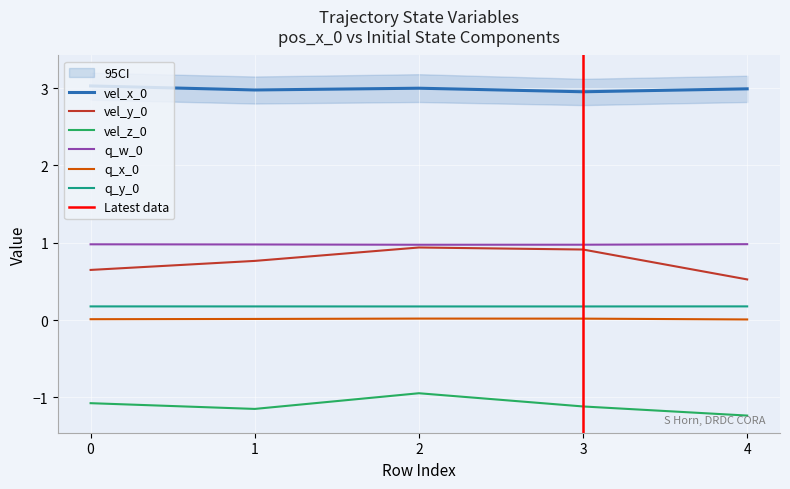

Reading left to right, extract all data points from this chart.

vel_x_0: 0=3.0	1=3.0	2=3.0	3=3.0	4=3.0
vel_y_0: 0=0.6	1=0.8	2=0.9	3=0.9	4=0.5
vel_z_0: 0=-1.1	1=-1.2	2=-0.9	3=-1.1	4=-1.2
q_w_0: 0=1.0	1=1.0	2=1.0	3=1.0	4=1.0
q_x_0: 0=0.0	1=0.0	2=0.0	3=0.0	4=0.0
q_y_0: 0=0.2	1=0.2	2=0.2	3=0.2	4=0.2